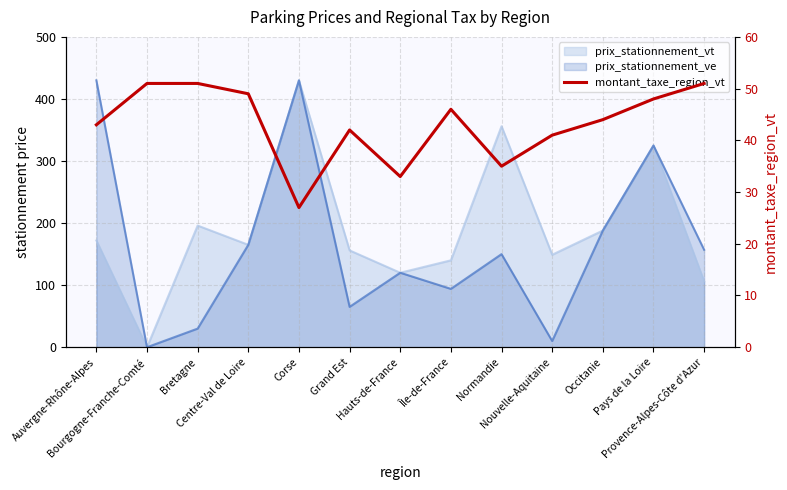

What is the difference between the maximum and minimum values?

24